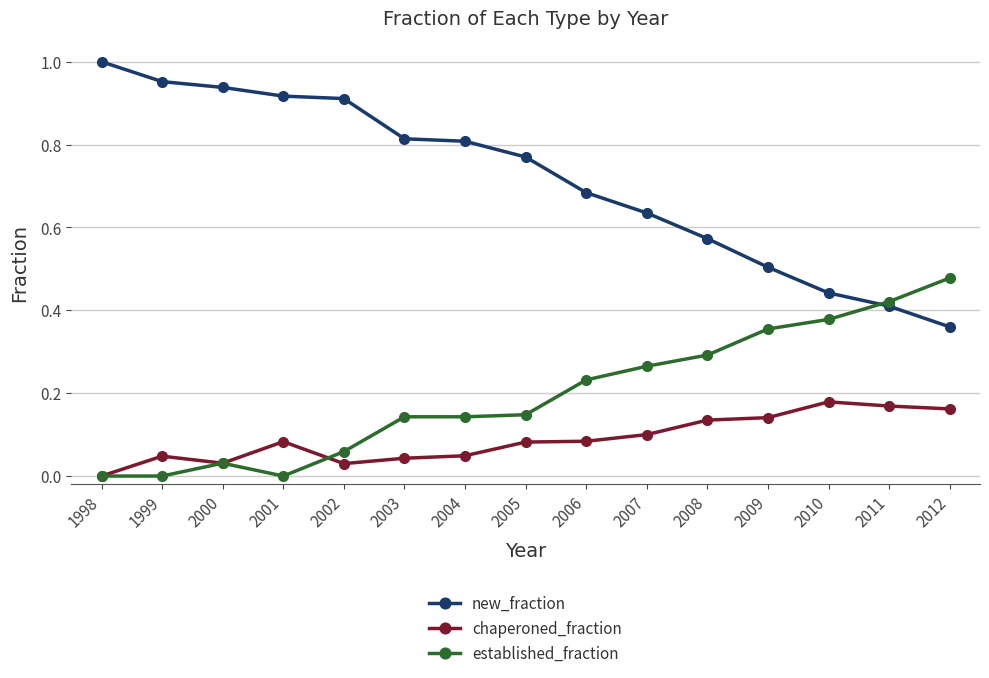

Which category has the lowest value in the chaperoned_fraction series?

1998